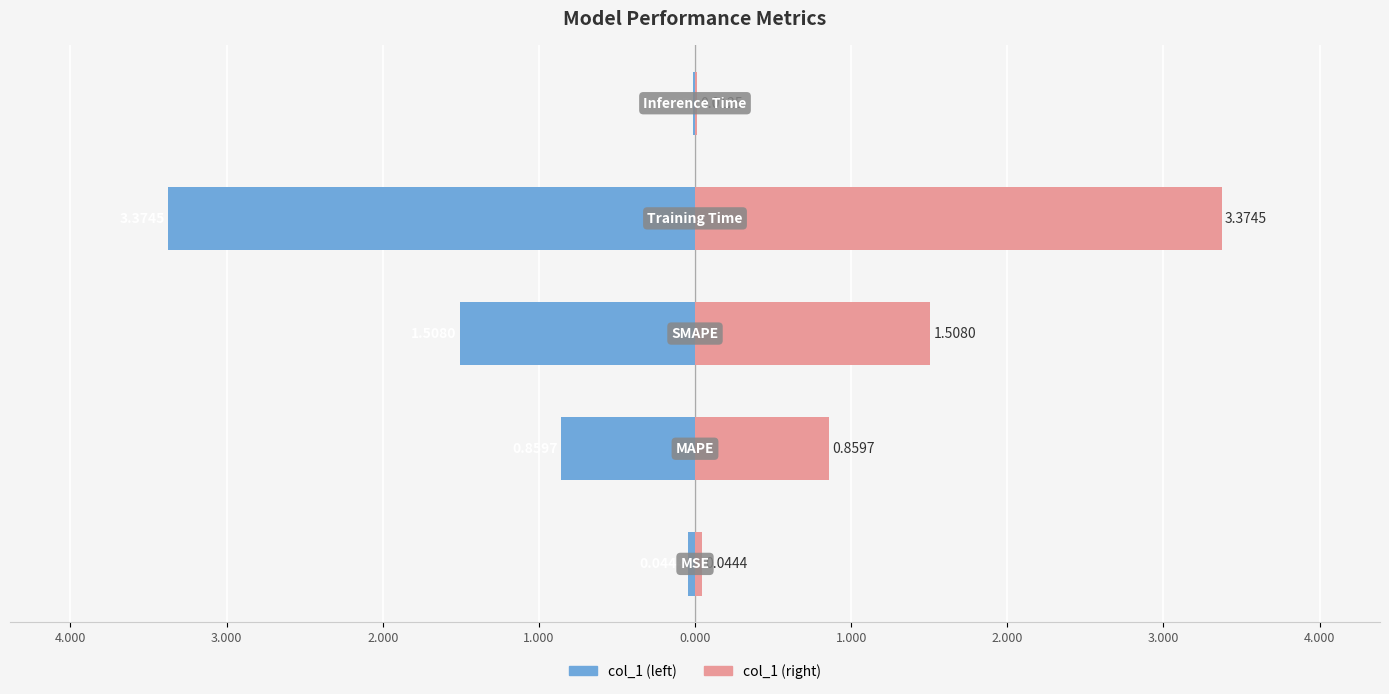

How many series are shown in this chart?

2